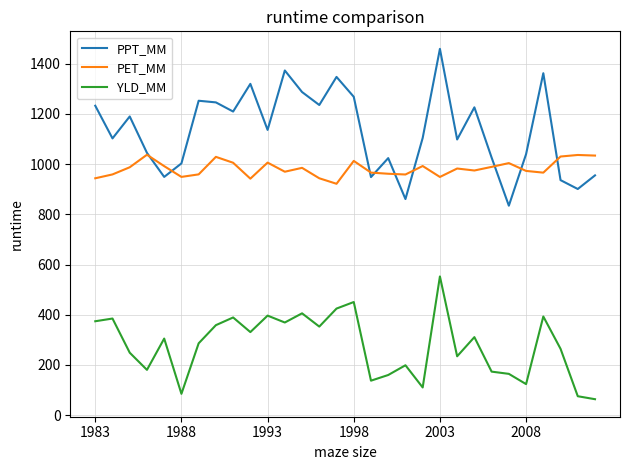

Which series has the largest total across all categories?

PPT_MM